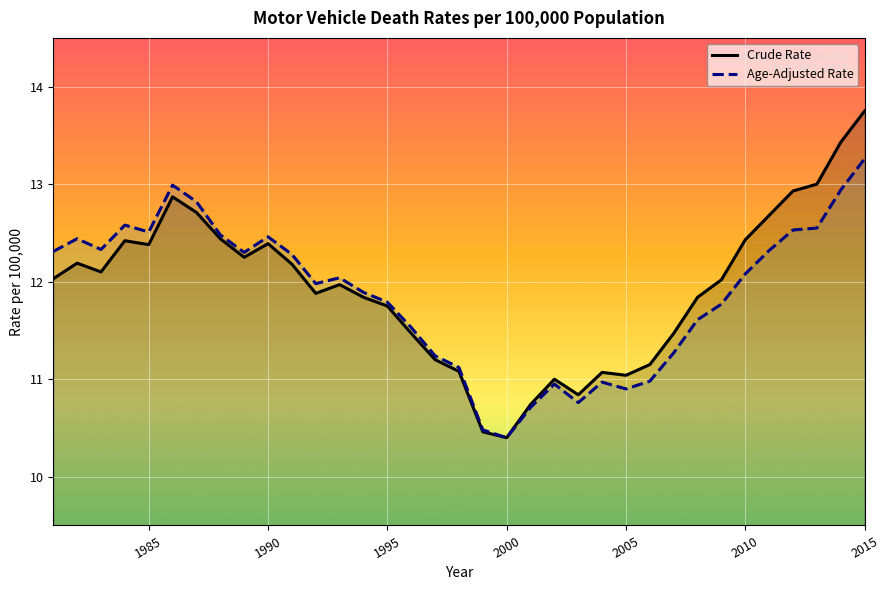

What is the spread (max minus min) of values at 2015?

0.5